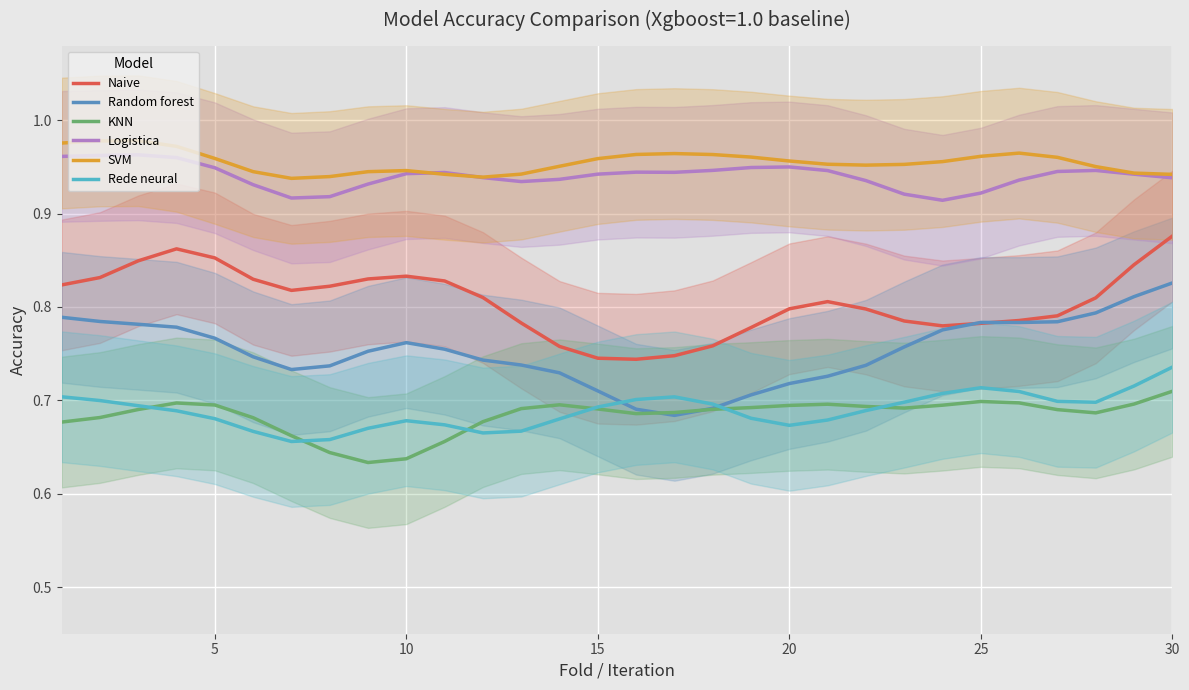

Does the chart display data point markers on the line(s)?

No